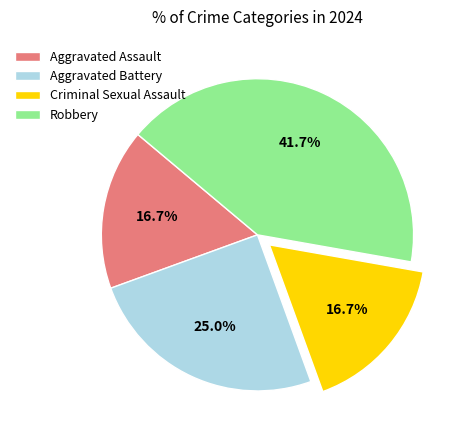

What is the largest slice in the pie chart?

Robbery